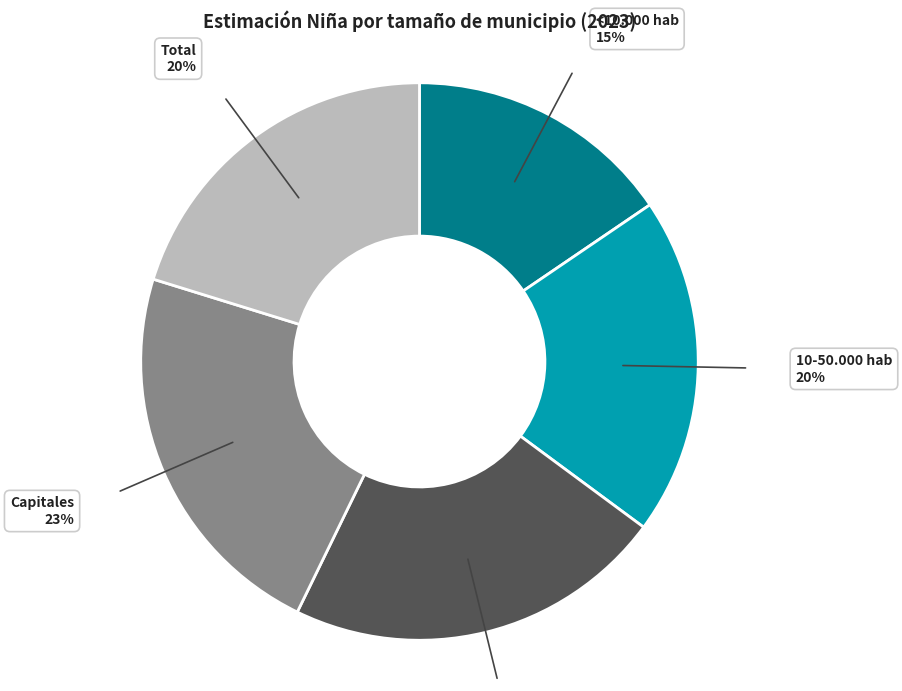

To the nearest percent, what is the combined percentage of <10.000 hab and Capitales?

38%